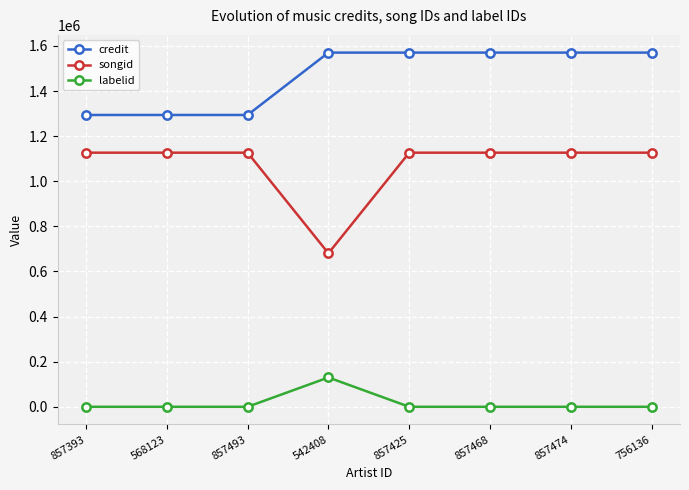

Which series has the largest total across all categories?

credit